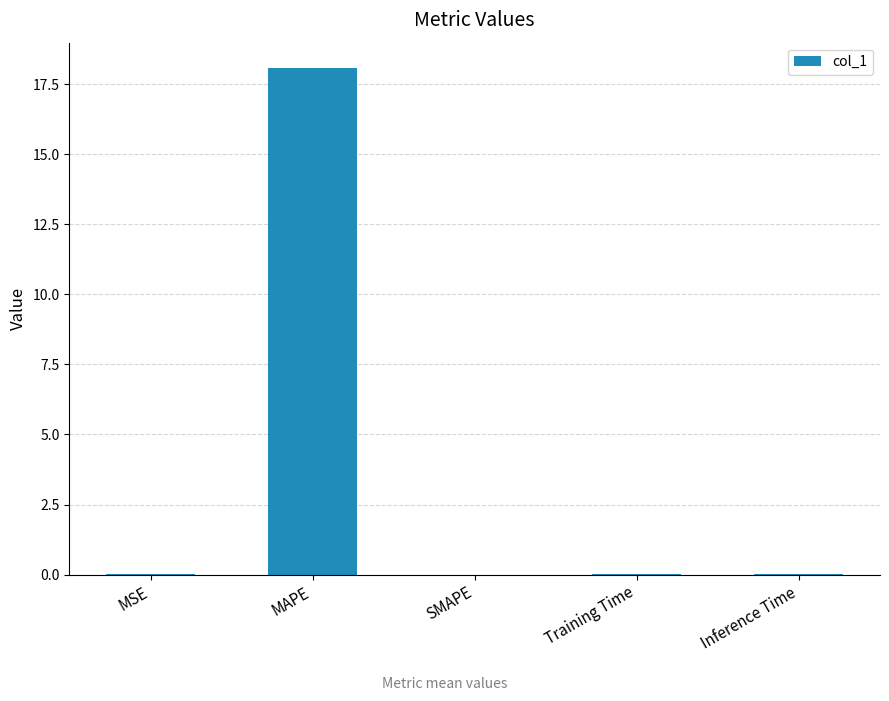

How many data points does each series have?

5